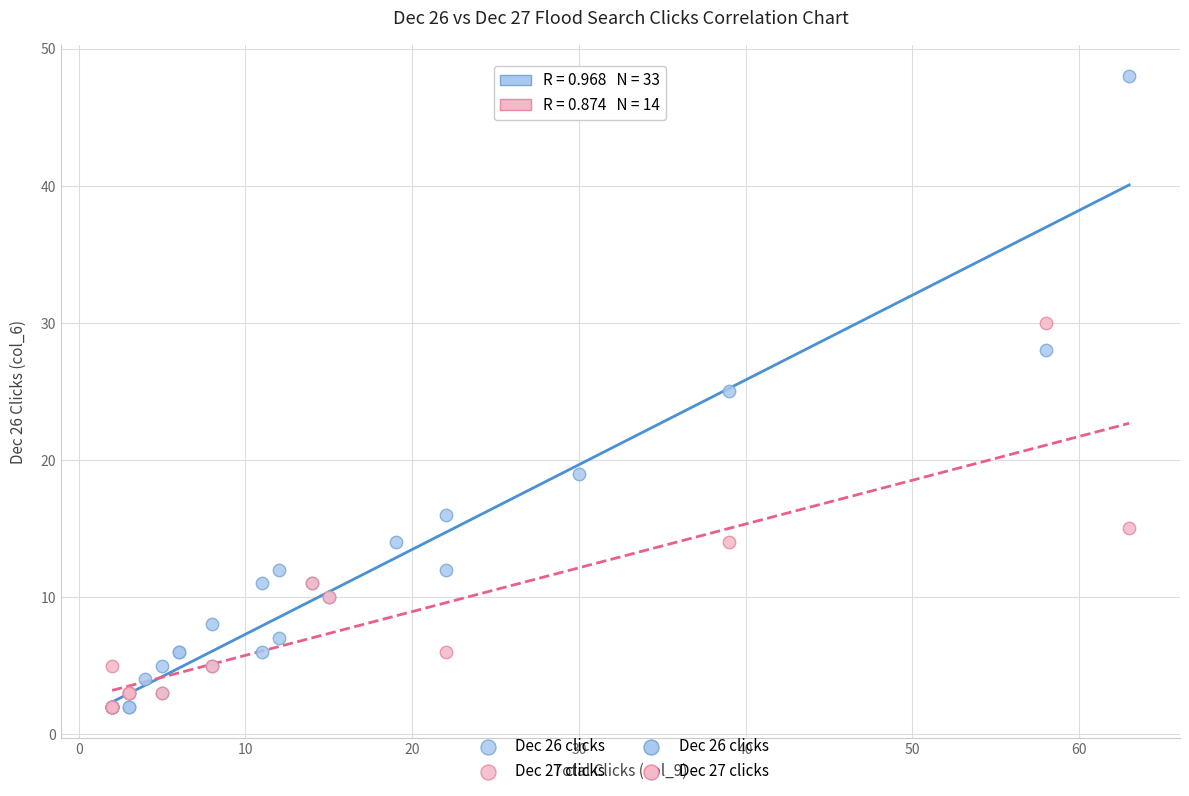

Which series has the widest spread of Y values?

Dec 26 clicks